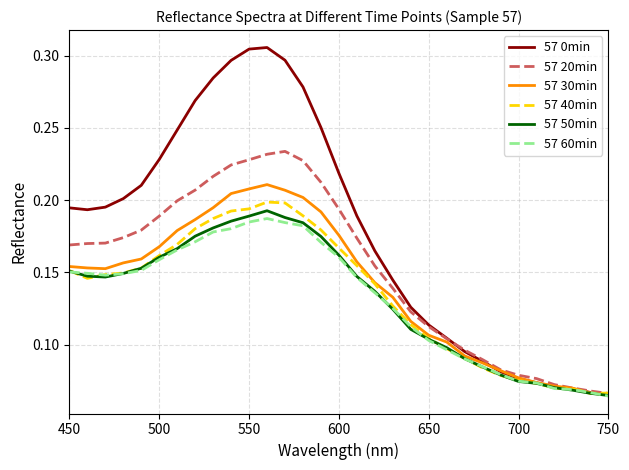

Which series has the largest range (max minus min)?

57 0min